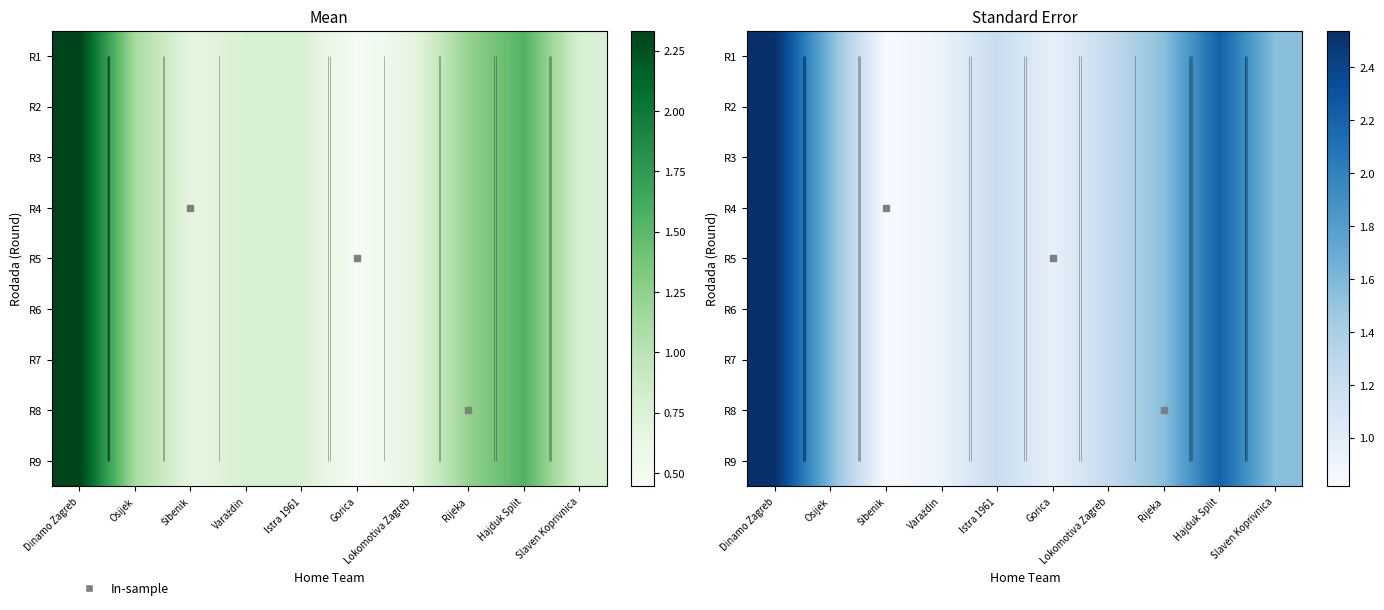

Which series has the largest range (max minus min)?

R1